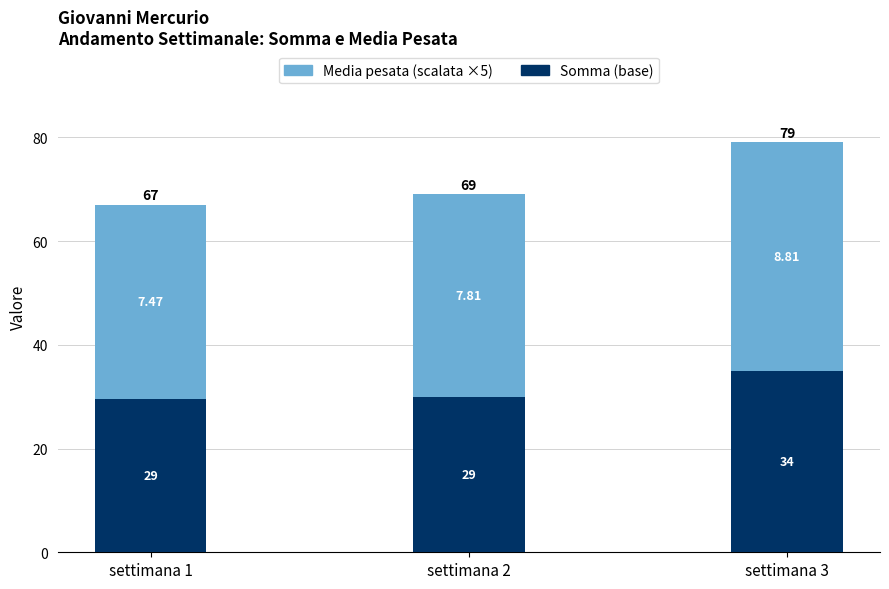

How many bars are there in total?

3